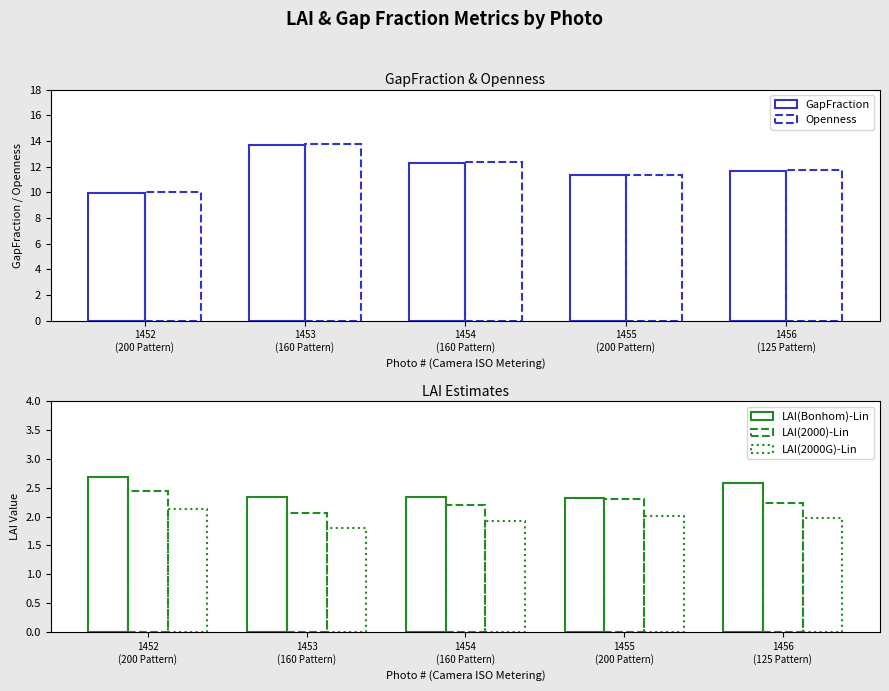

At 1456
(125 Pattern), list the series in order from largest to smallest.

Openness, GapFraction, LAI(Bonhom)-Lin, LAI(2000)-Lin, LAI(2000G)-Lin